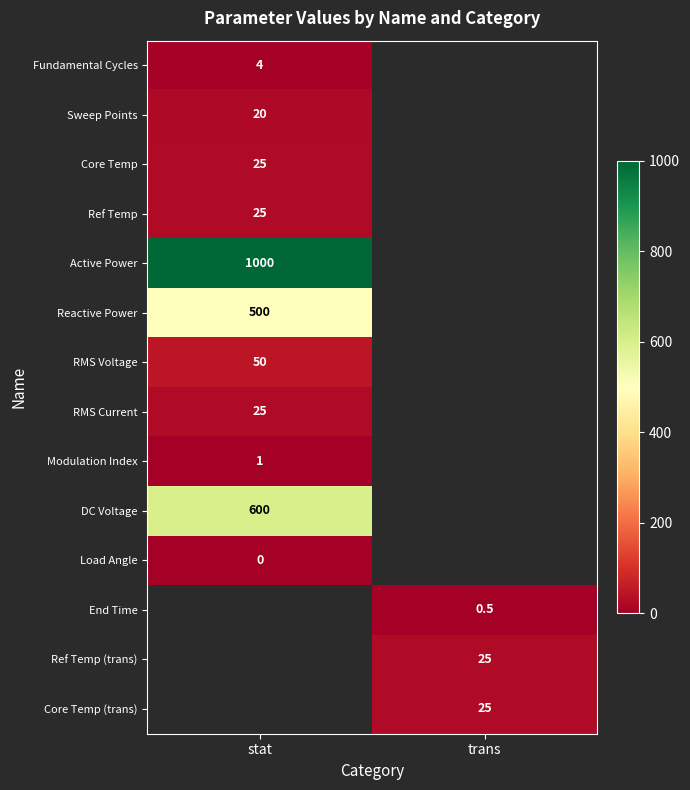

Is it true that Ref Temp (trans) equals 25.0 at trans?

True